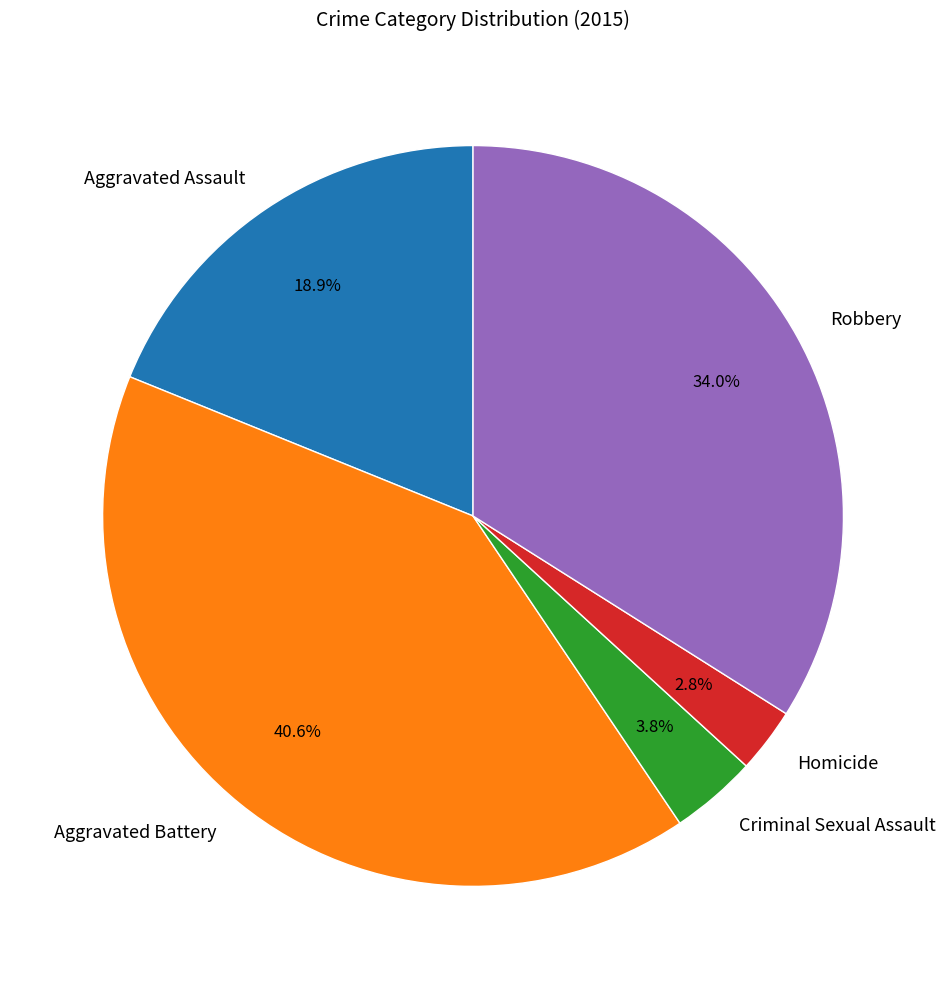

Does any single category account for the majority?

No